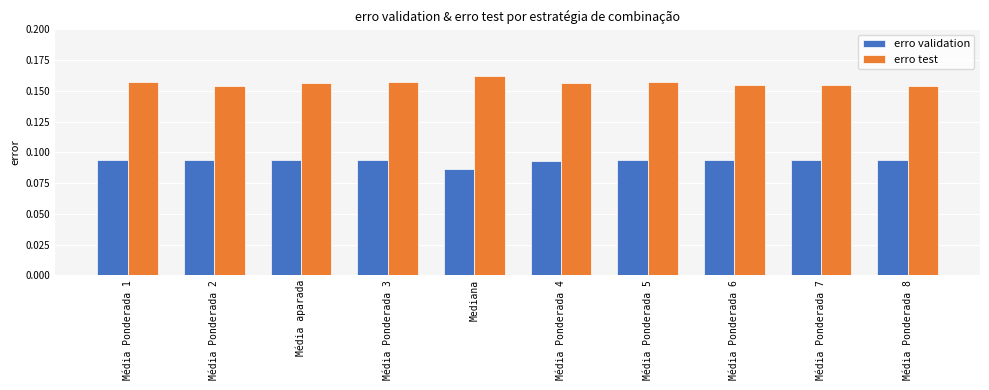

What is the sum of the erro test values at Média Ponderada 2 and Média Ponderada 7?

0.3